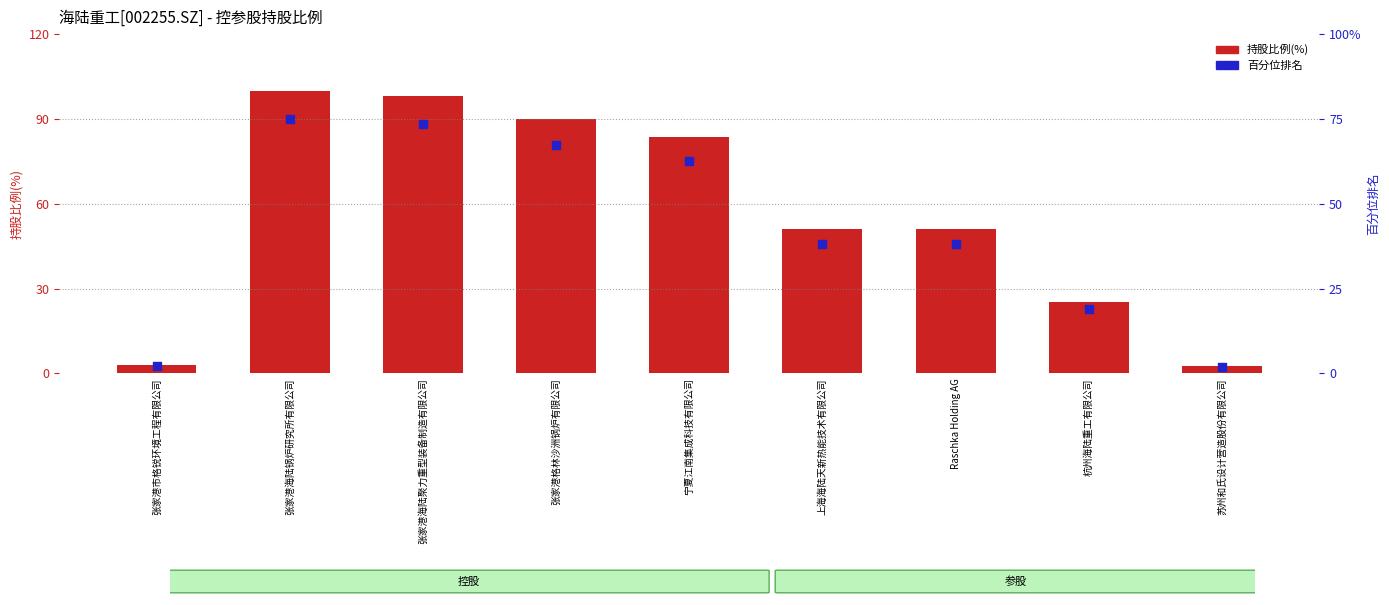

What are all the series names shown in the legend?

持股比例(%), 百分位排名